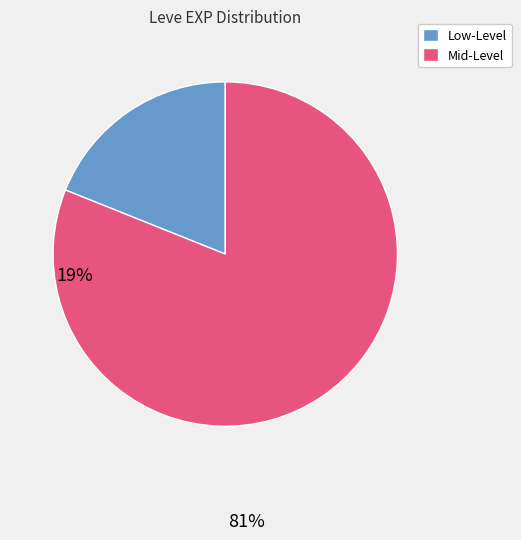

True or false: Low-Level accounts for 19% of the total.

True